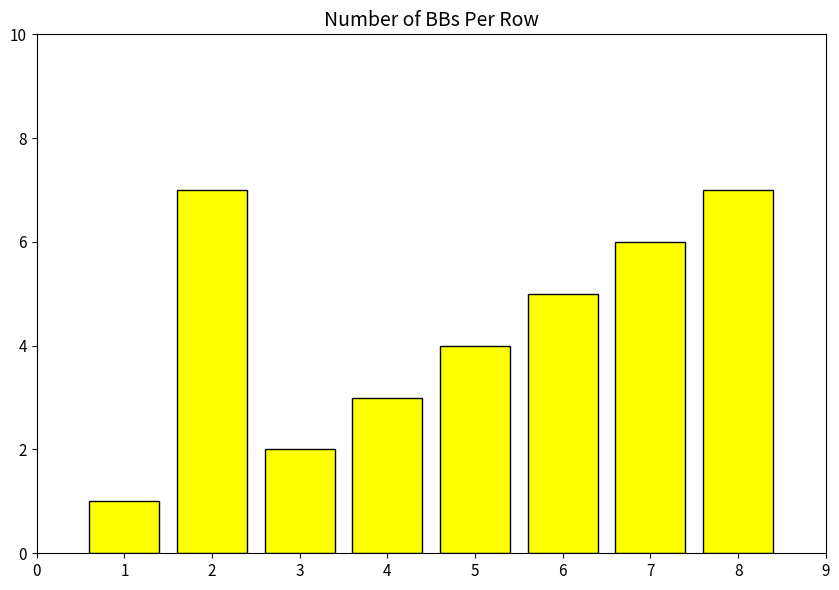

What is the sum of all values?

35